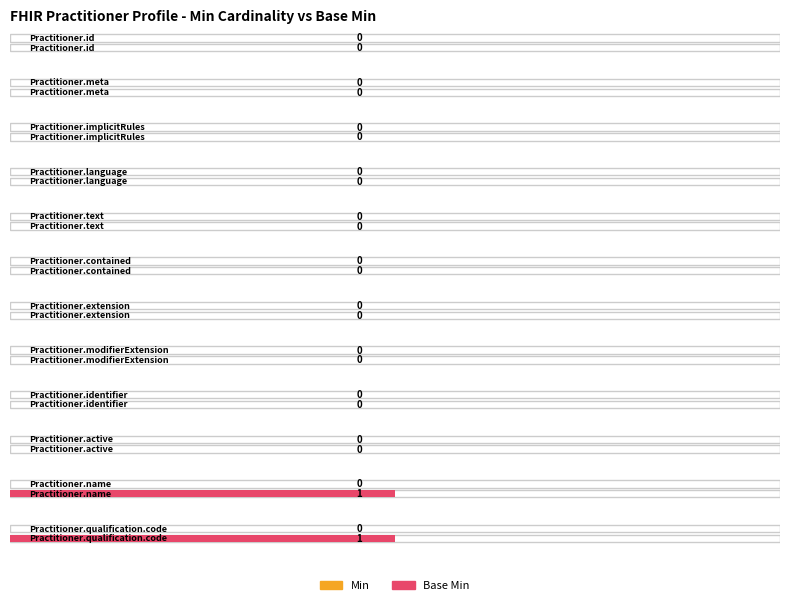

Does the chart contain any negative values?

No